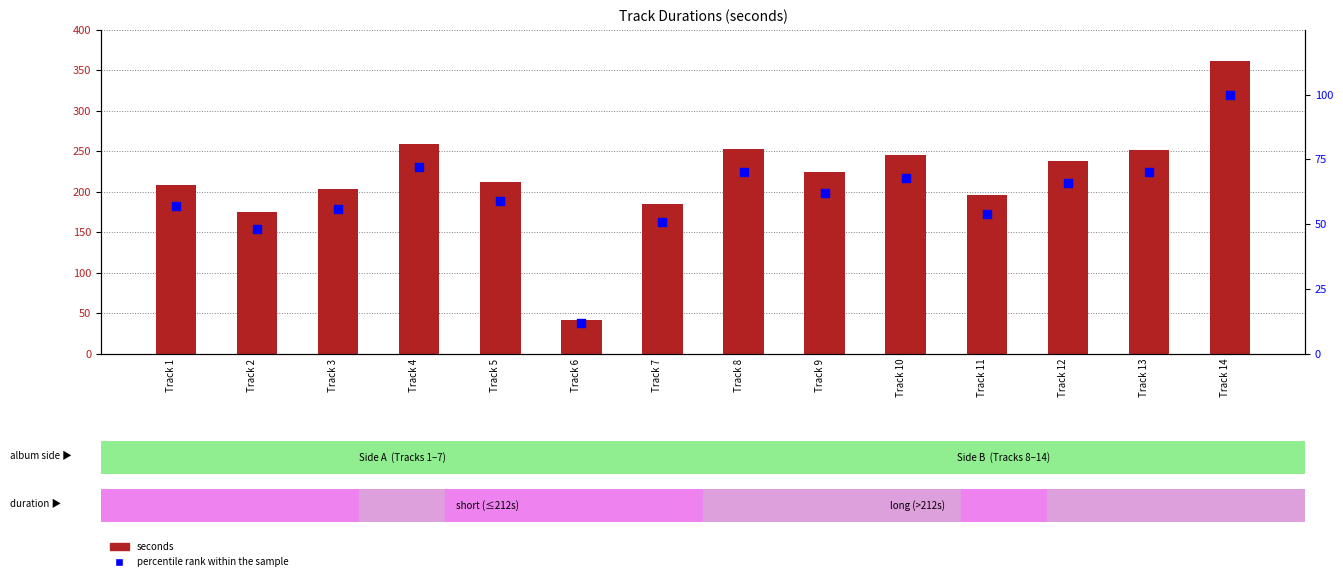

At which category is the sum across all series the highest?

Track 14